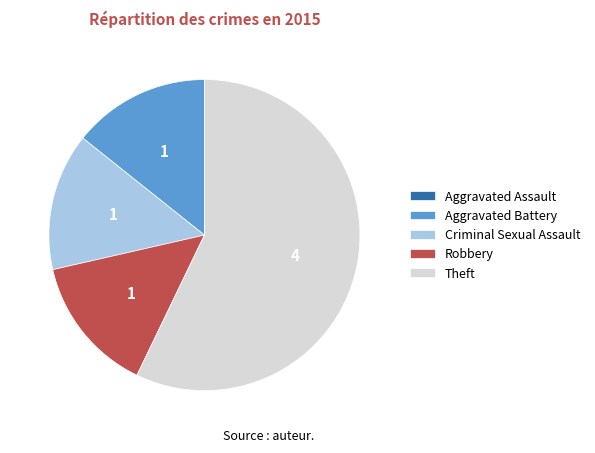

Does any single category account for the majority?

Yes